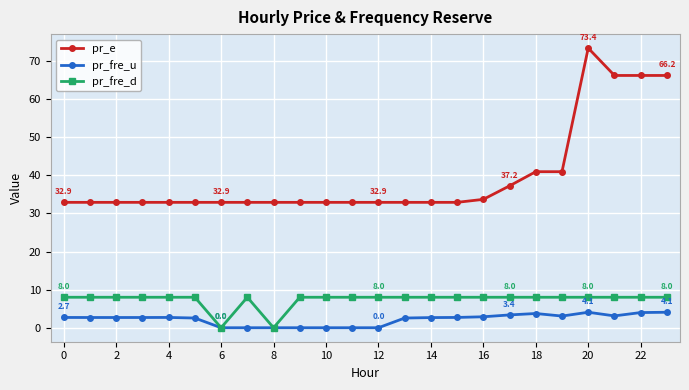

At how many categories does at least one series exceed 36?

7